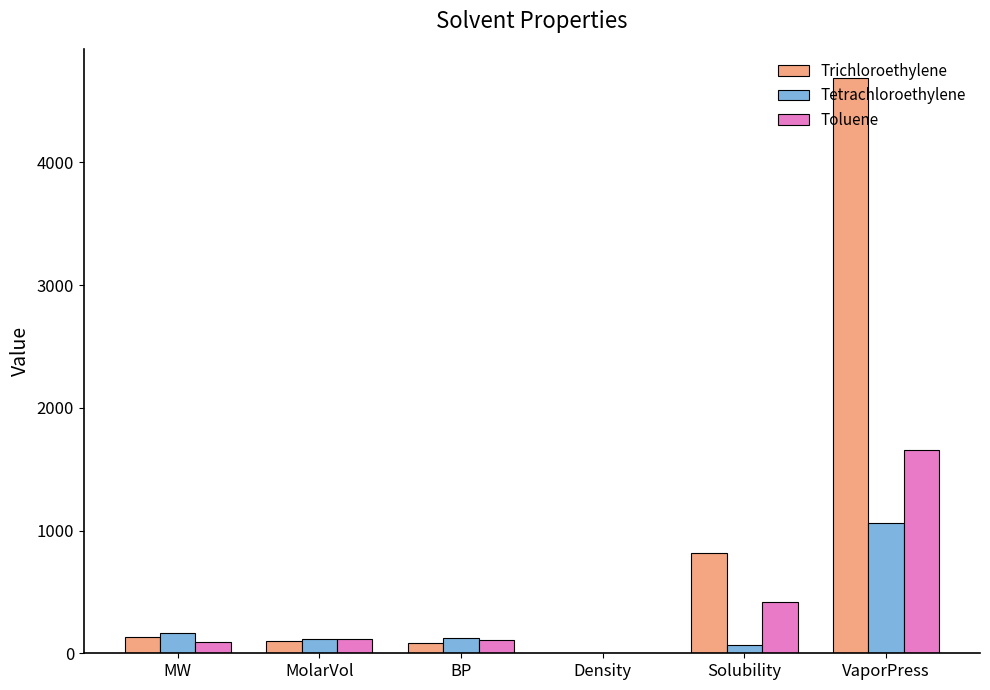

What is the sum of all Toluene values?

2402.0